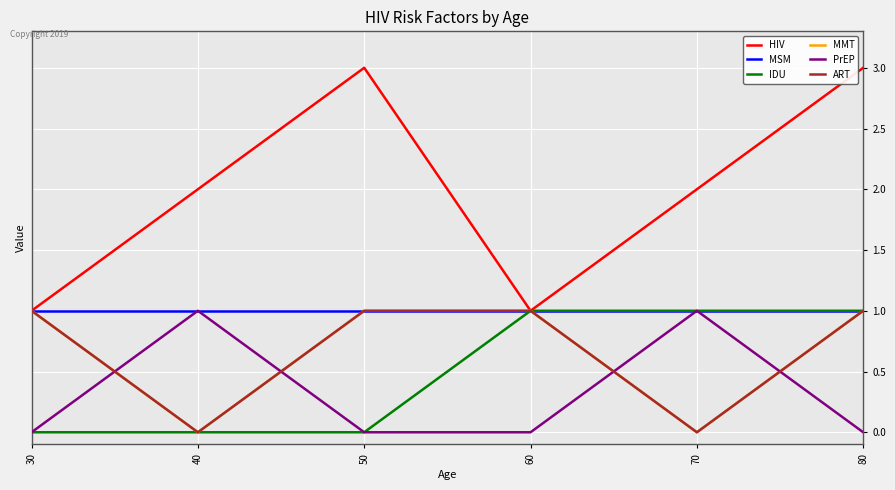

Is this an area chart (filled region under the line)?

No